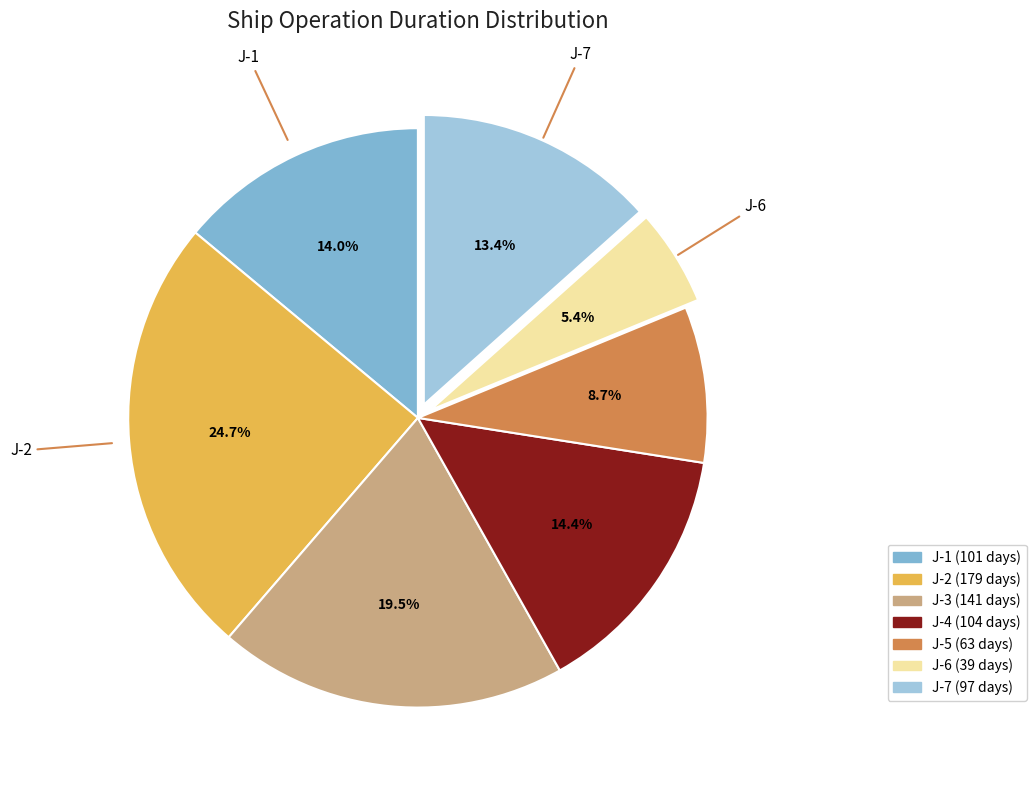

Is there any slice that represents more than half of the pie?

No